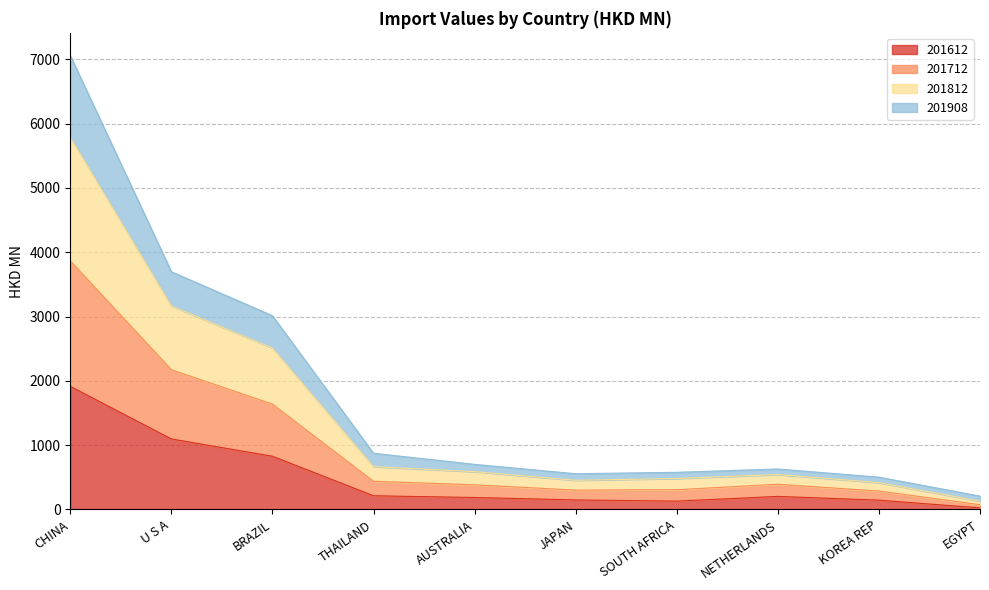

What is the highest value of the 201612 series?

1913.5